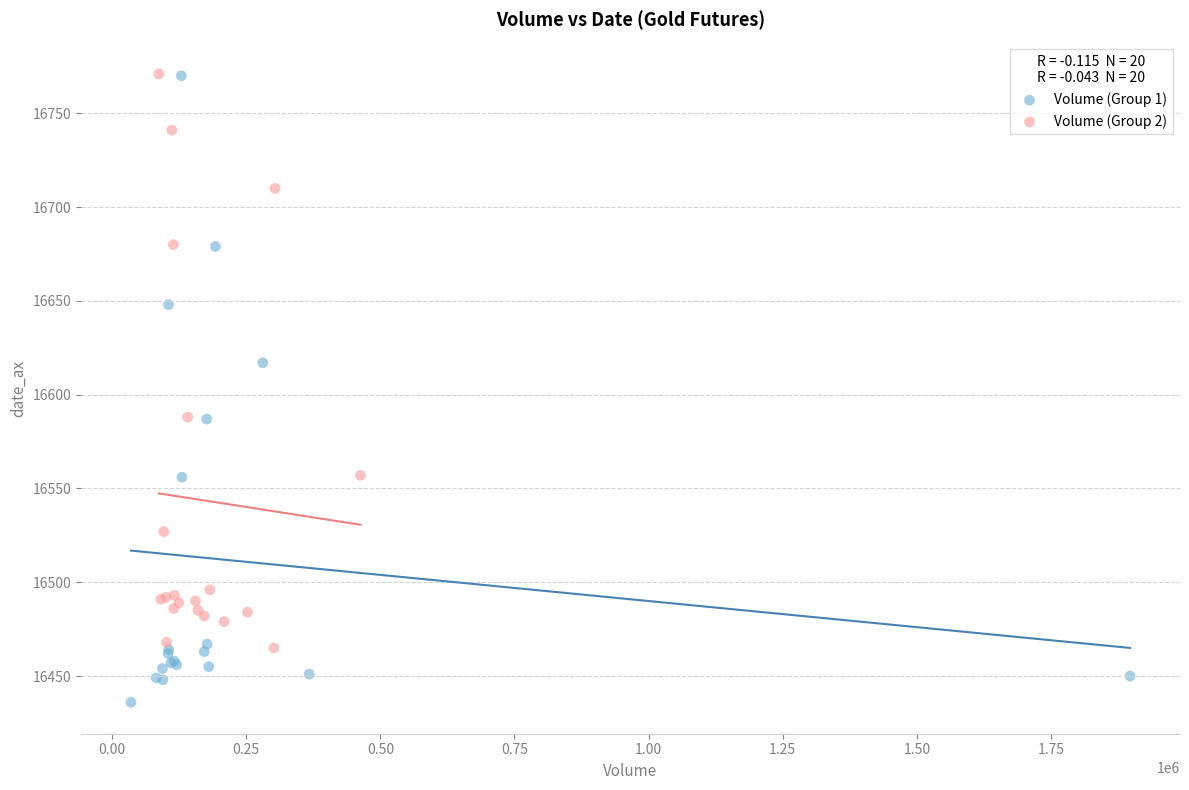

Which series contains the lowest Y value?

Volume (Group 1)